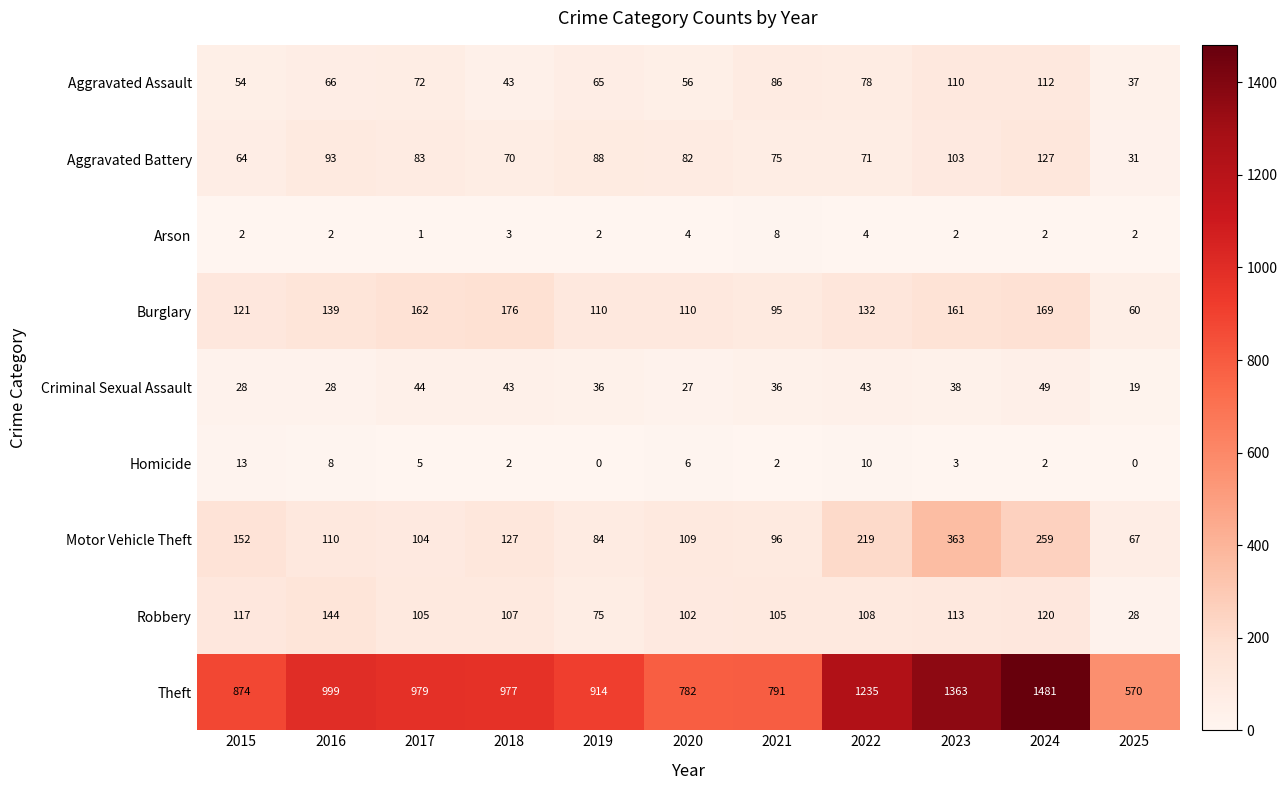

Which series has the widest spread of values?

Theft